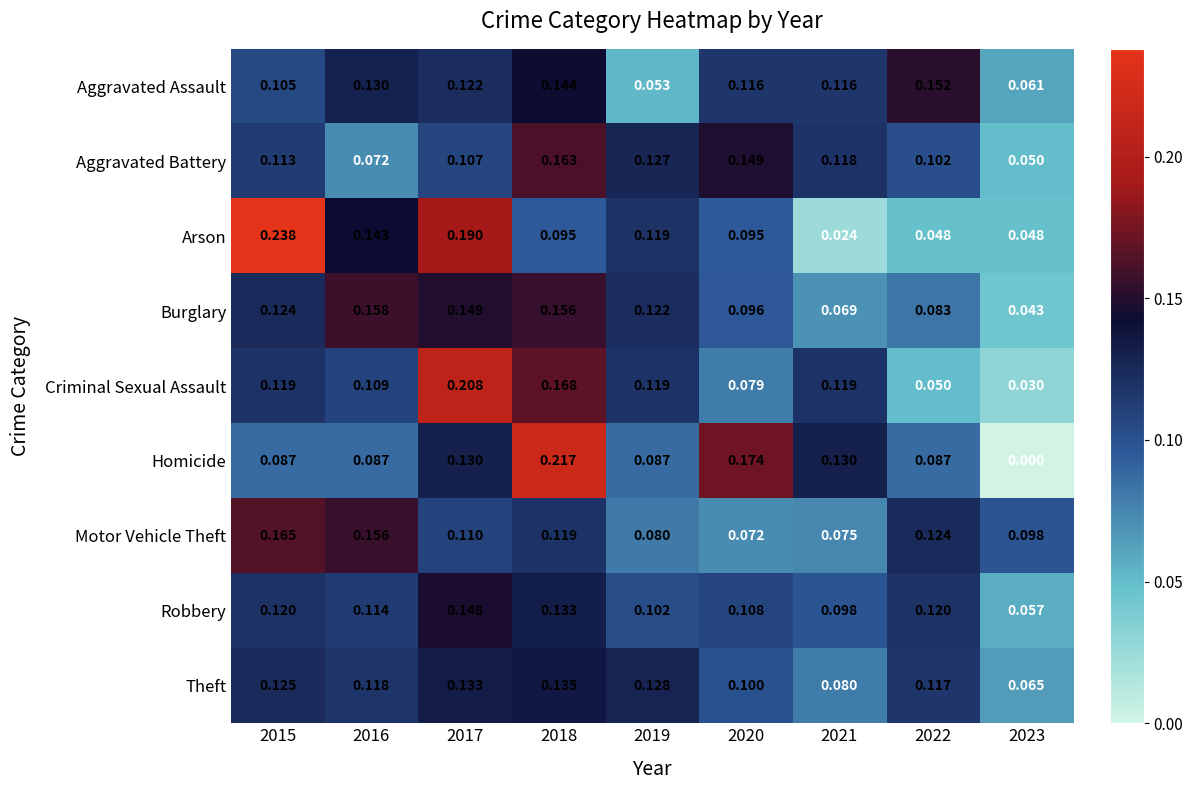

Is the value of Aggravated Battery at 2020 greater than the value of Aggravated Assault at 2022?

No